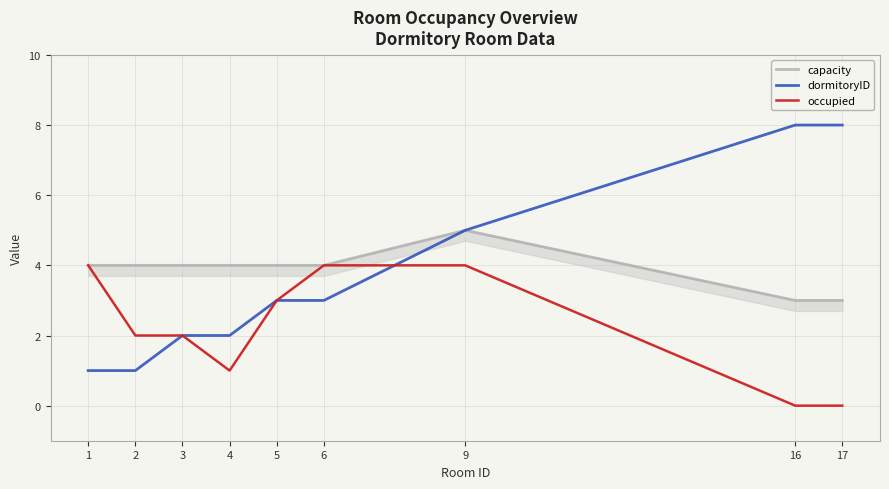

At which category does capacity reach its first local peak?

9